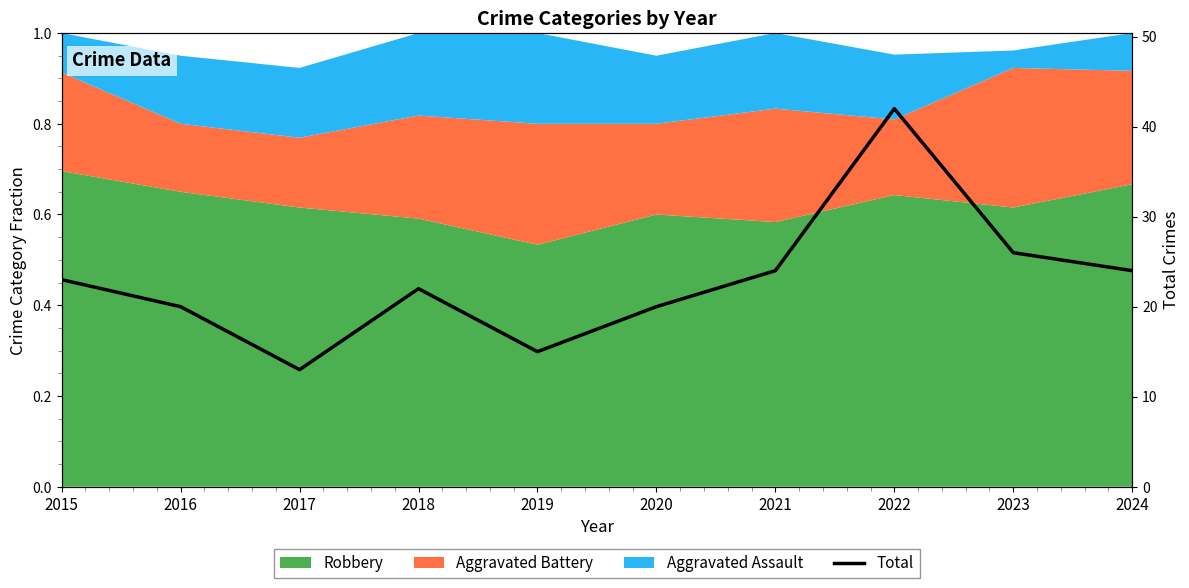

What is the value of the 7th point from the left?

24